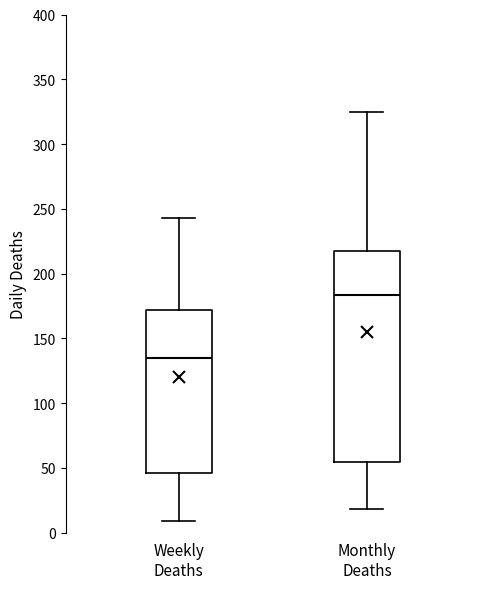

Which box is the tallest, from its lower edge to its upper edge?

Monthly Deaths